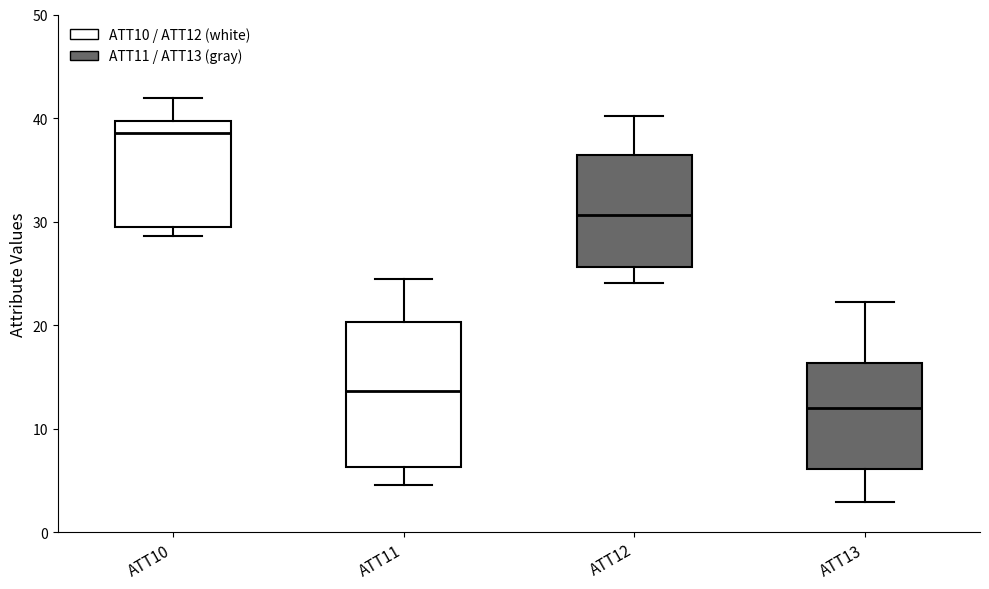

Which box is the tallest, from its lower edge to its upper edge?

ATT11